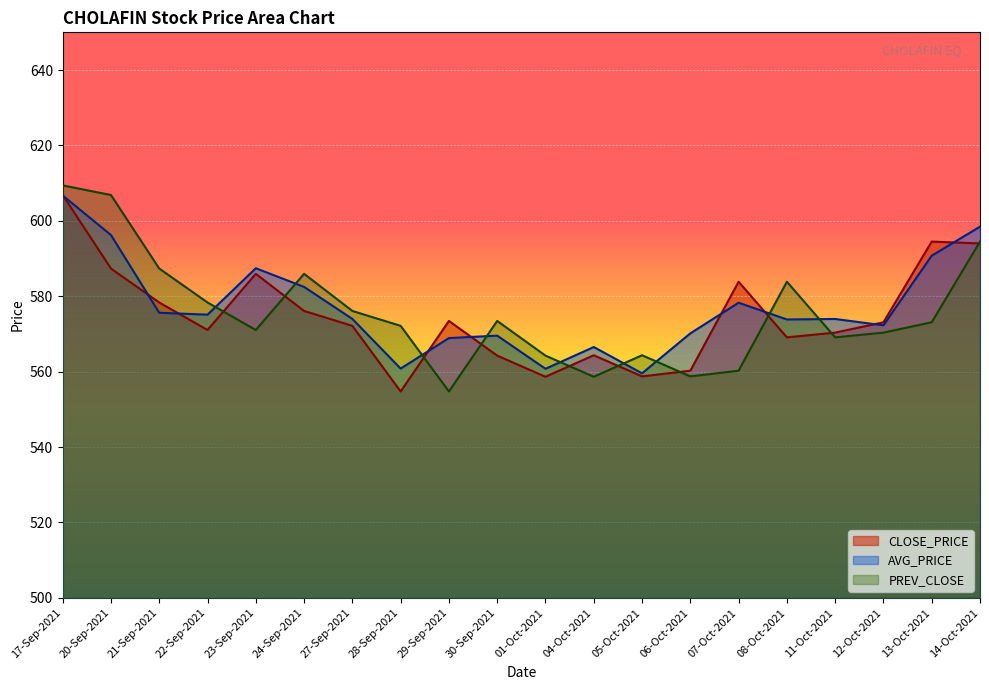

At how many categories does at least one series exceed 607?

1